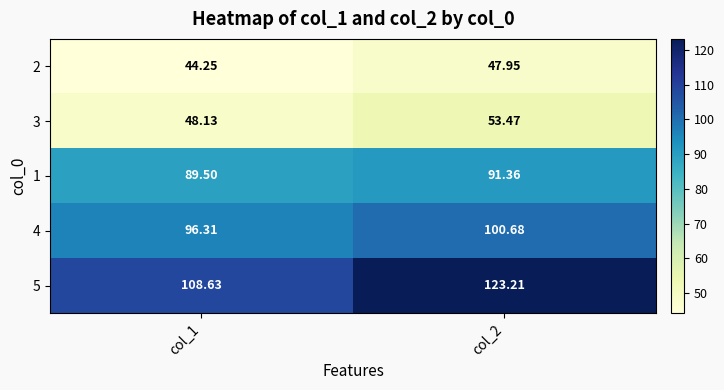

Is the value of 4 at col_2 greater than the value of 1 at col_1?

Yes